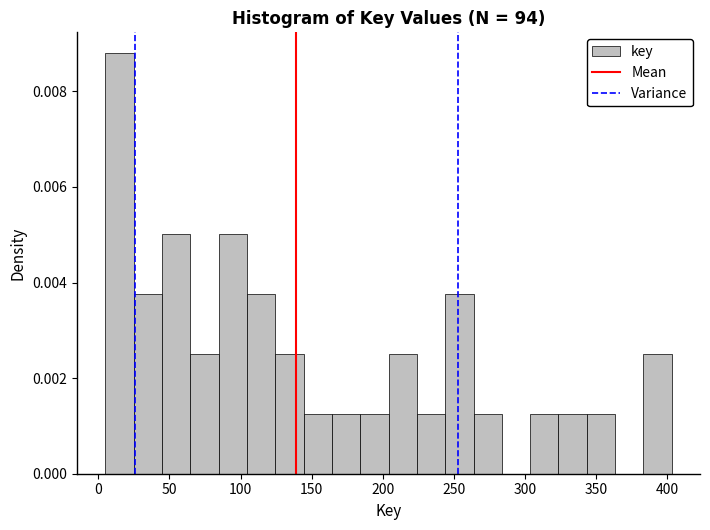

Read against the x-axis, roughly where is the centre of the tallest bar?

15